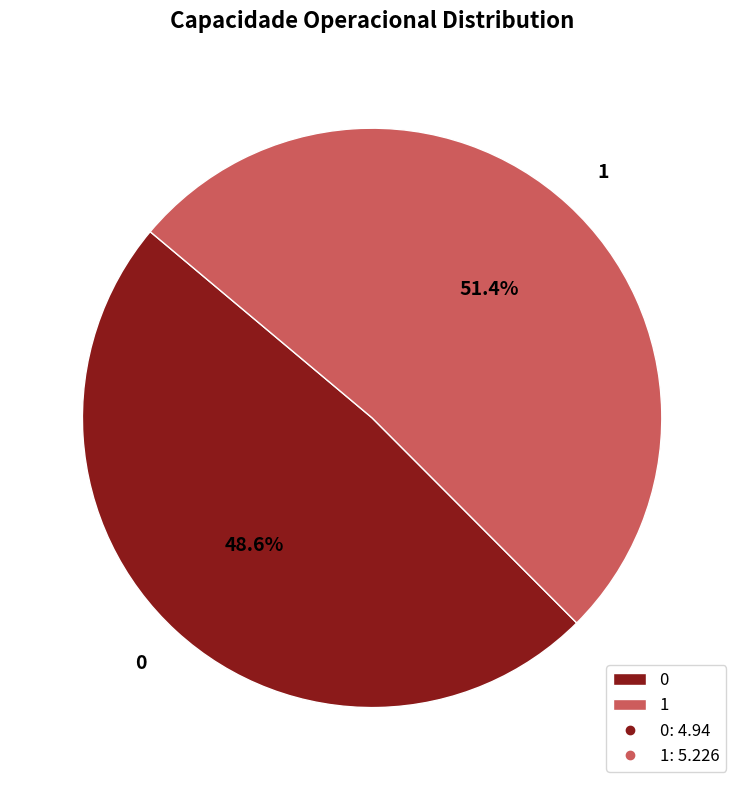

How many segments does this pie chart have?

2